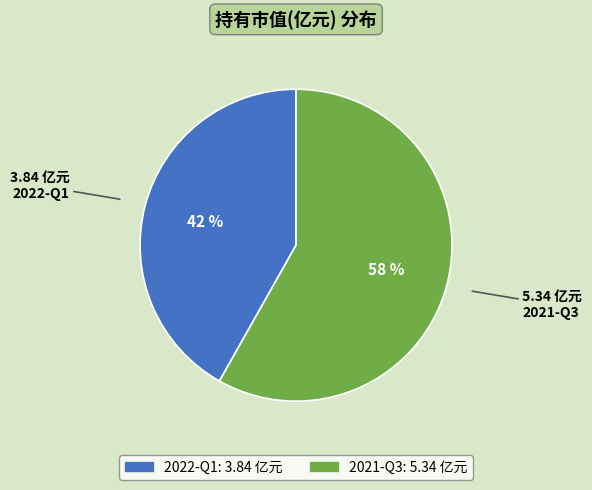

Count the number of slices in the pie.

2